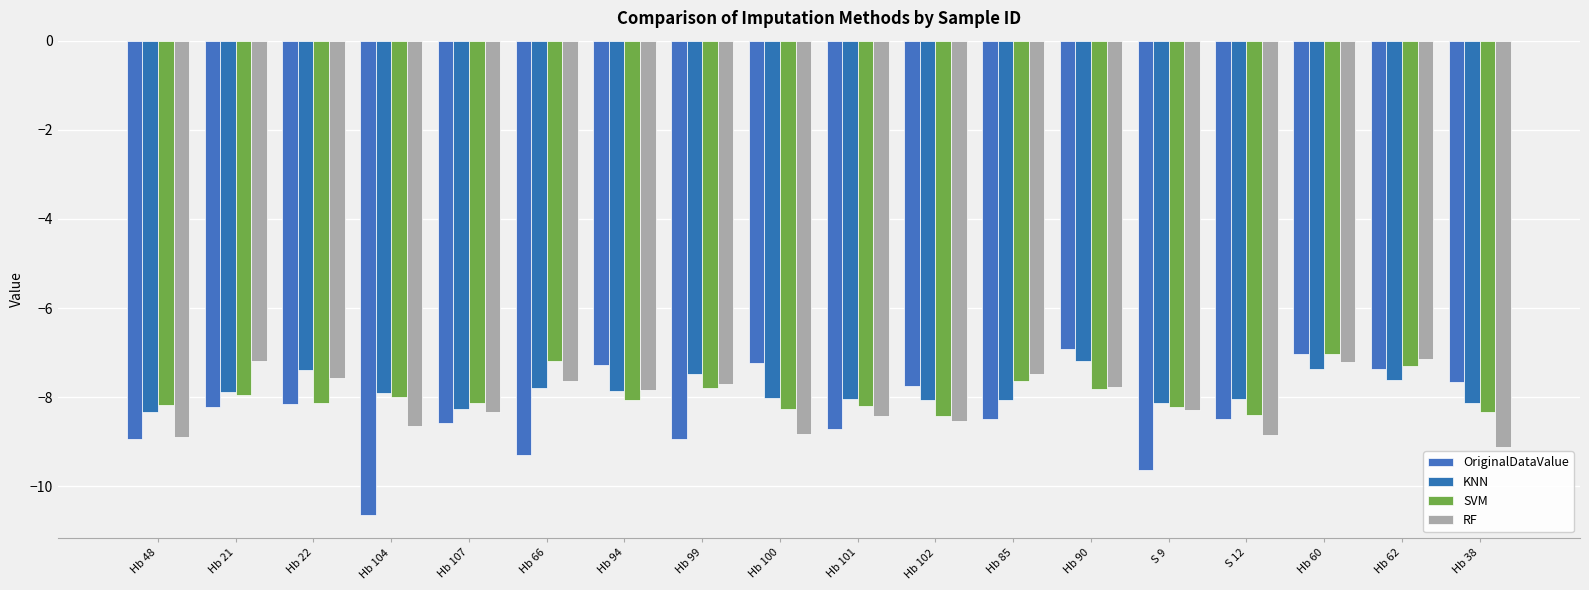

Is it true that KNN equals -8.3 at Hb 107?

True